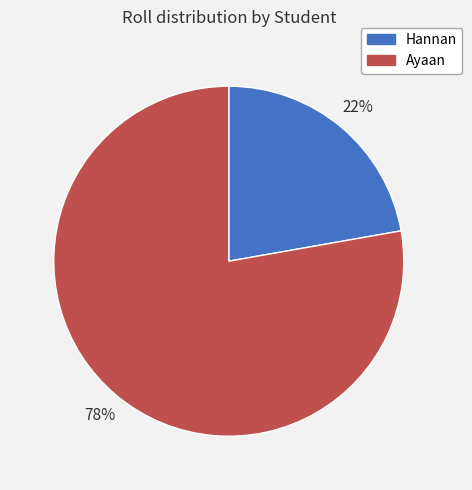

The Hannan slice represents 11% of the pie. True or false?

False